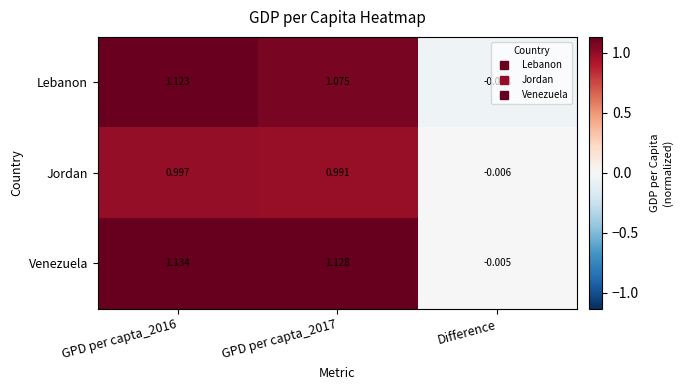

Where is Venezuela nearest to the value 0?

Difference